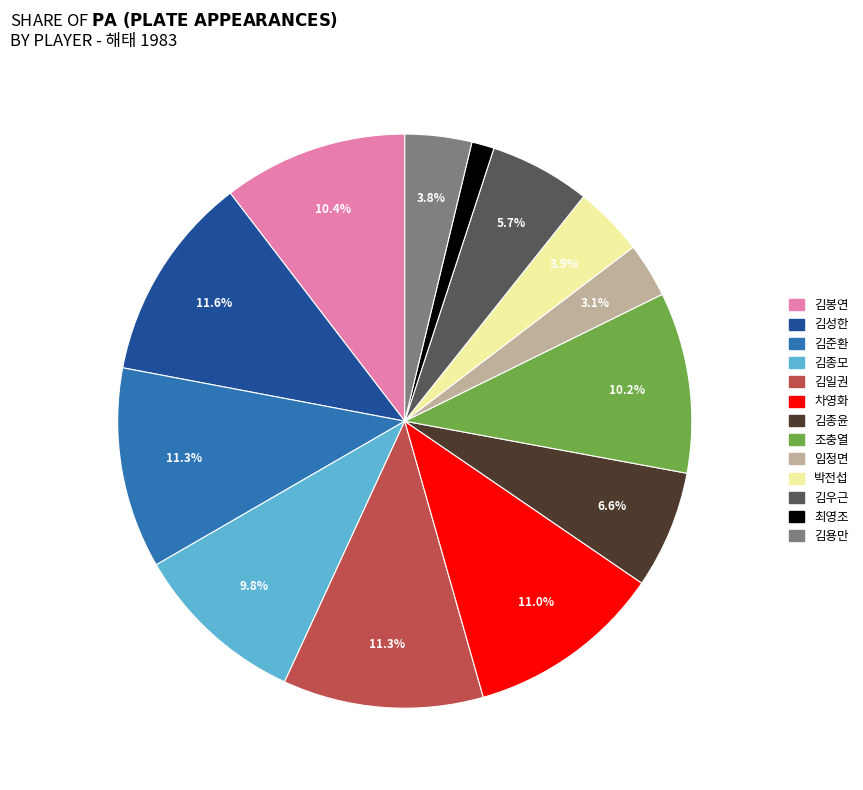

Is it true that 박전섭 is 18% of the pie?

False